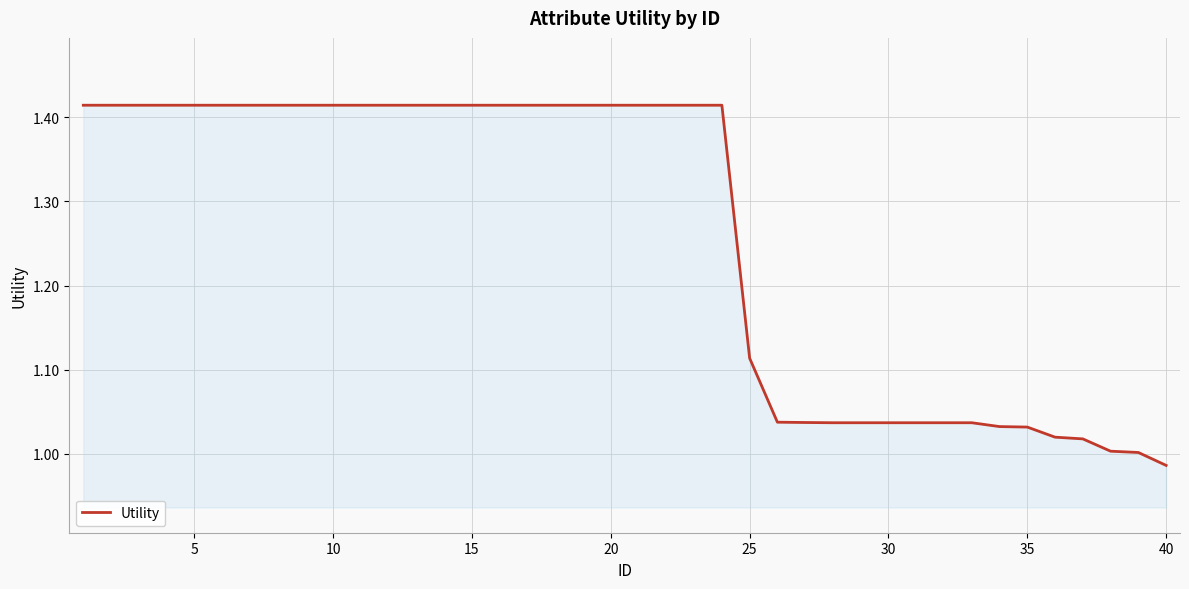

What is the difference between the maximum and minimum values?

0.4